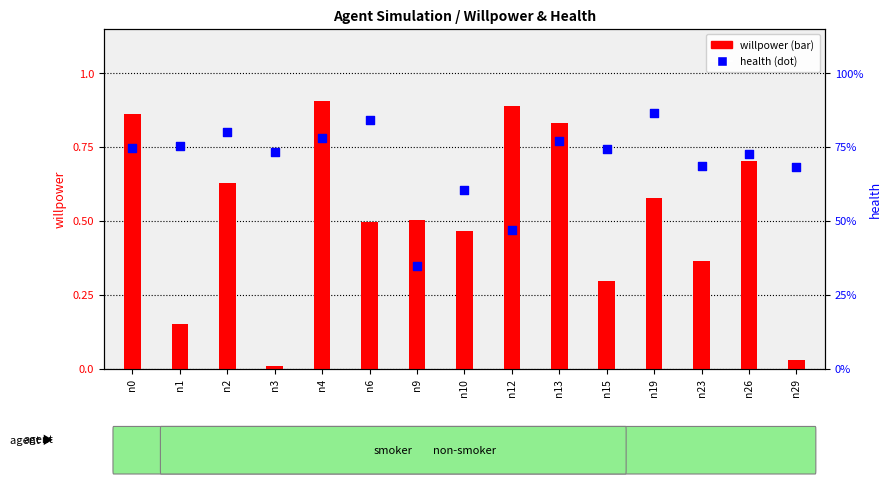

Which series contains the lowest Y value?

willpower